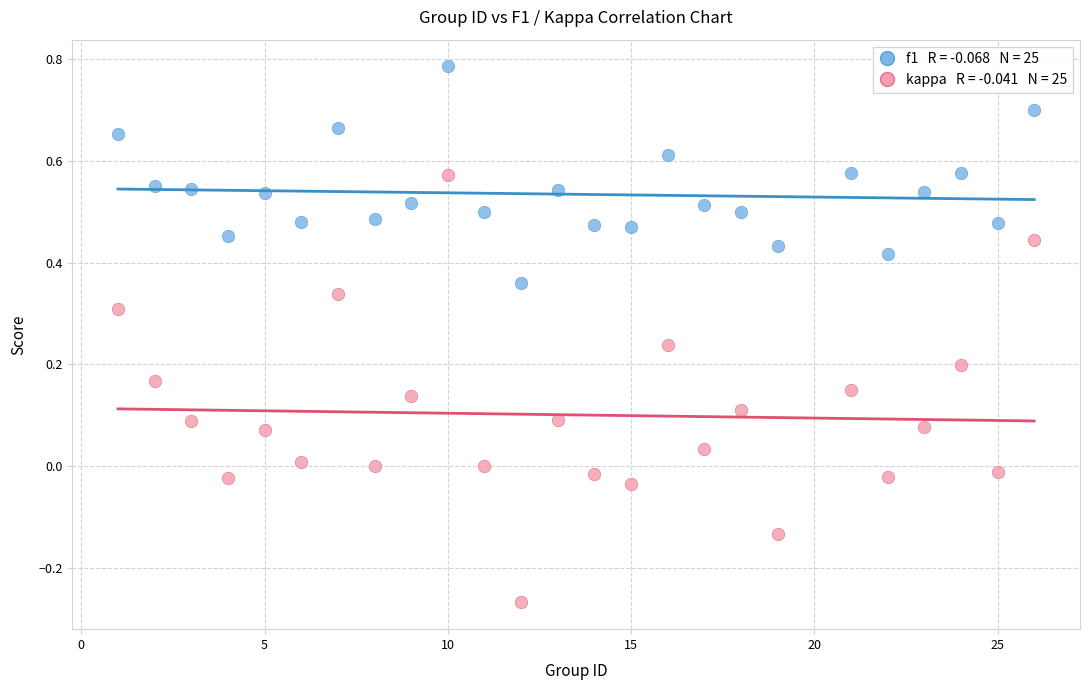

Across all data points, what is the range of X values (max minus min)?

25.0